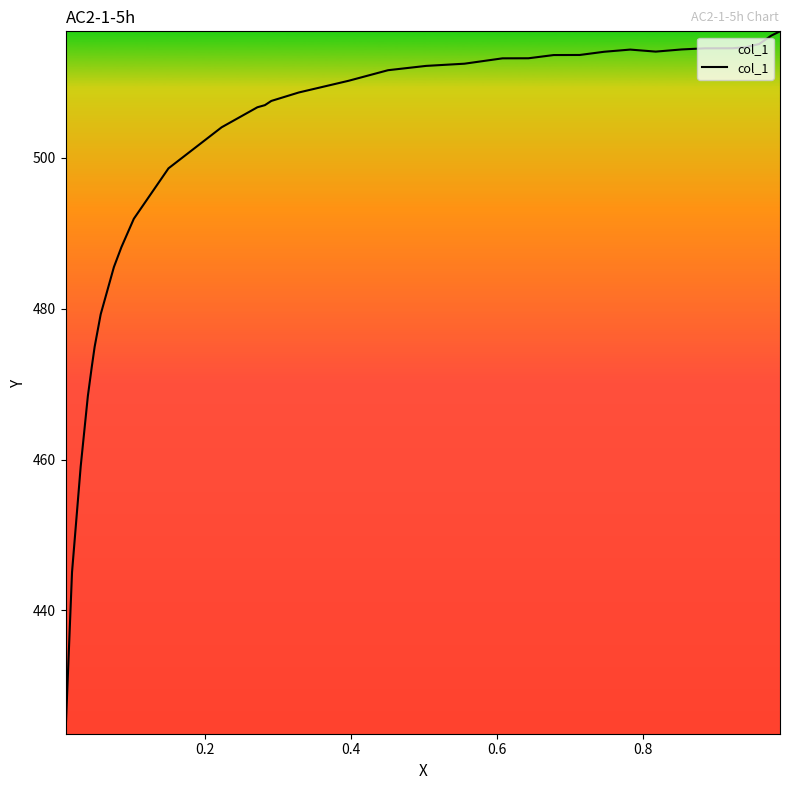

What is the maximum value shown in the chart?

516.8